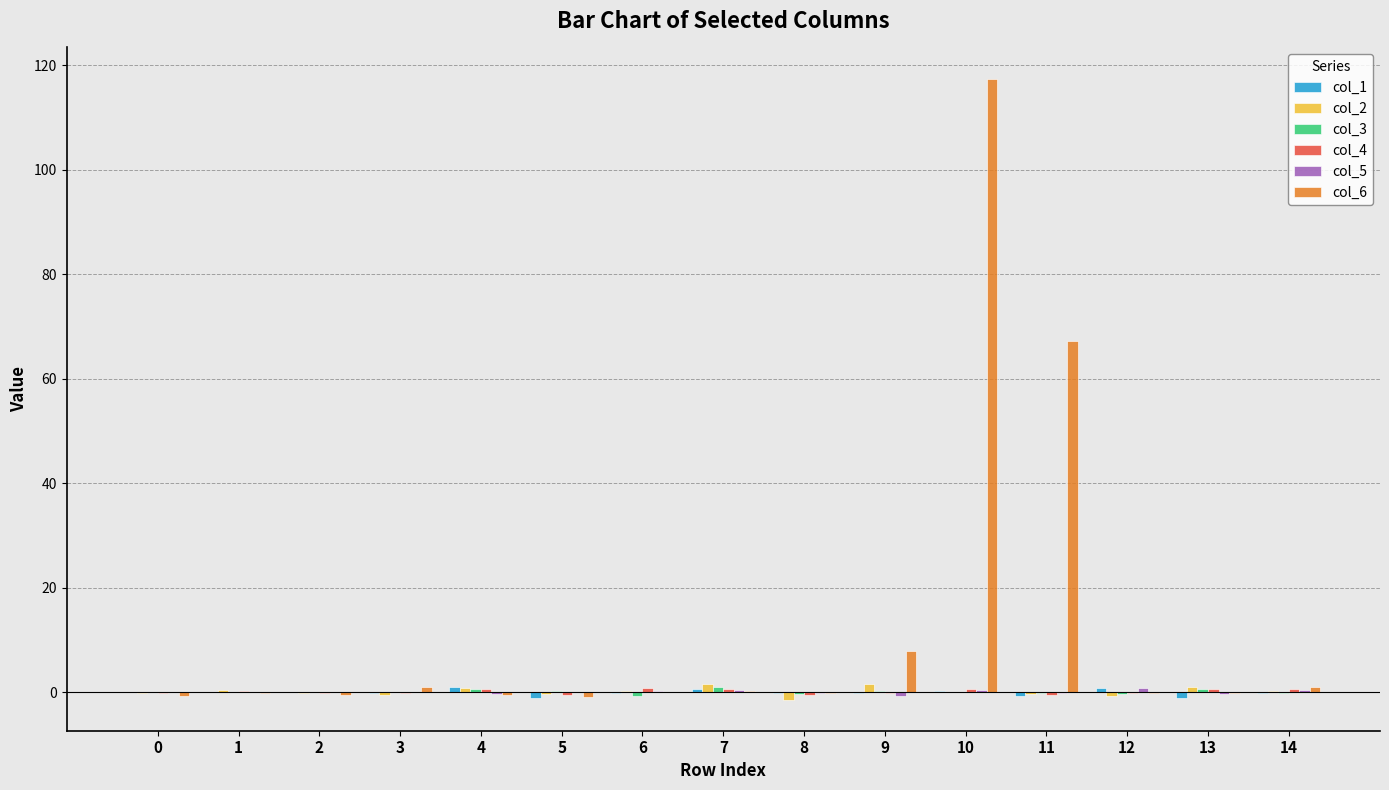

Which series has the largest range (max minus min)?

col_6